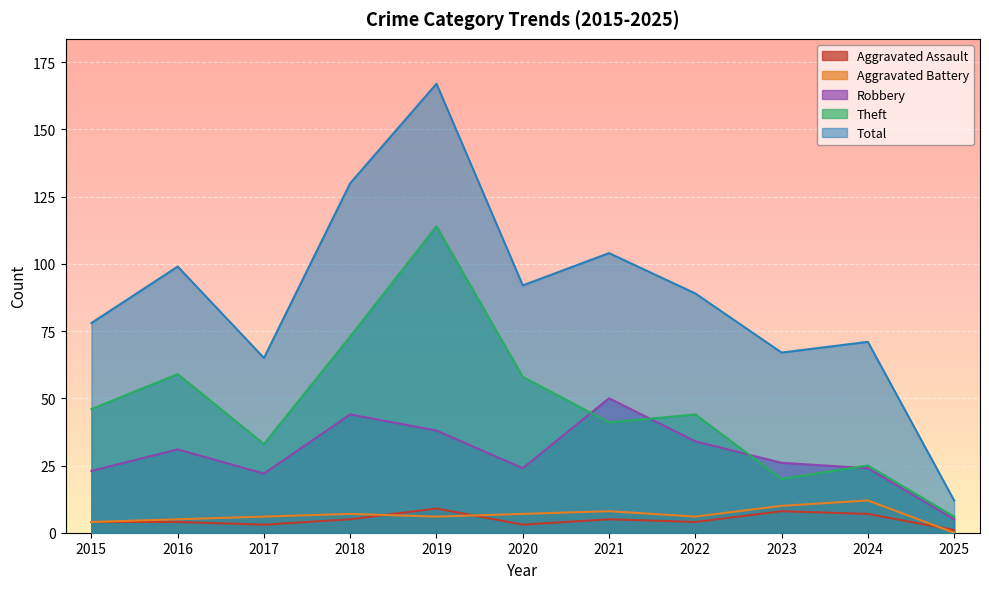

How many lines are shown in the chart?

5